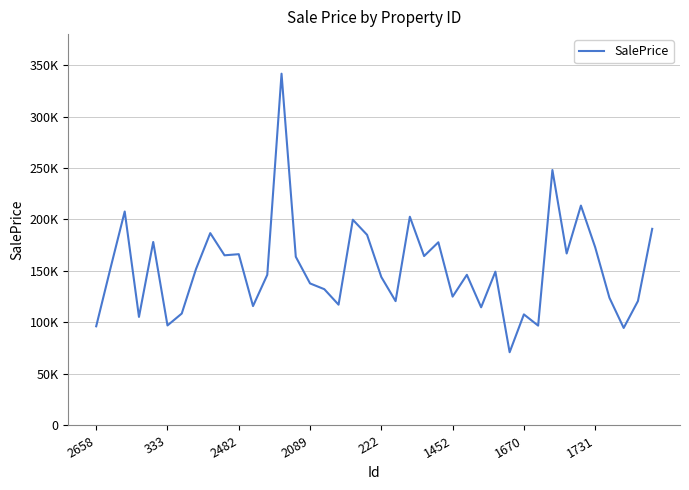

Reading right to left, what are all the values shown in this chart?

190918.1	120822.5	94681.7	123993.0	173070.8	213501.6	166991.2	248021.4	96943.0	107846.8	71108.1	149326.5	114727.5	146283.3	125100.8	177888.2	164490.3	202668.4	120717.5	144108.4	185093.1	199780.1	117281.2	132328.2	137915.7	163801.0	341580.6	146298.7	115929.8	166309.3	165222.0	186765.9	151854.0	108658.6	97107.5	178183.3	105424.6	207767.6	152576.4	96305.7